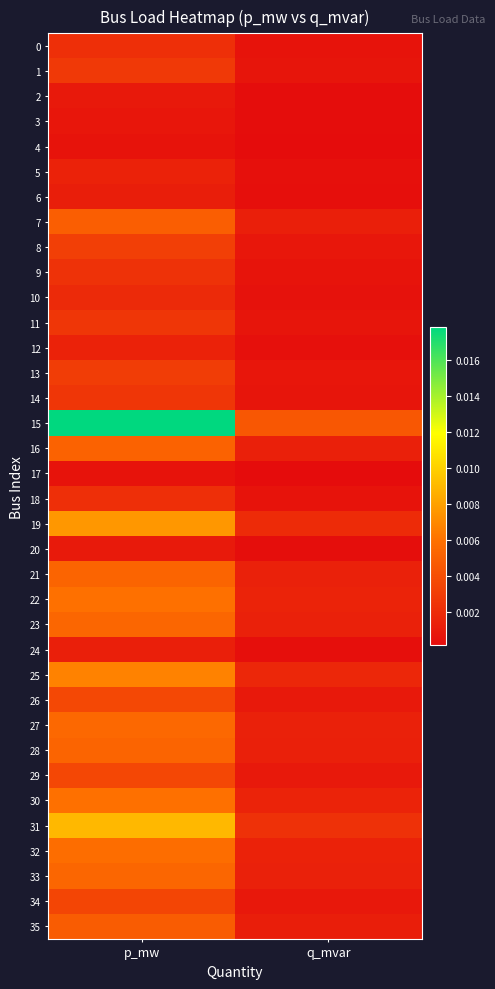

What is the total value across all series at p_mw?

0.1